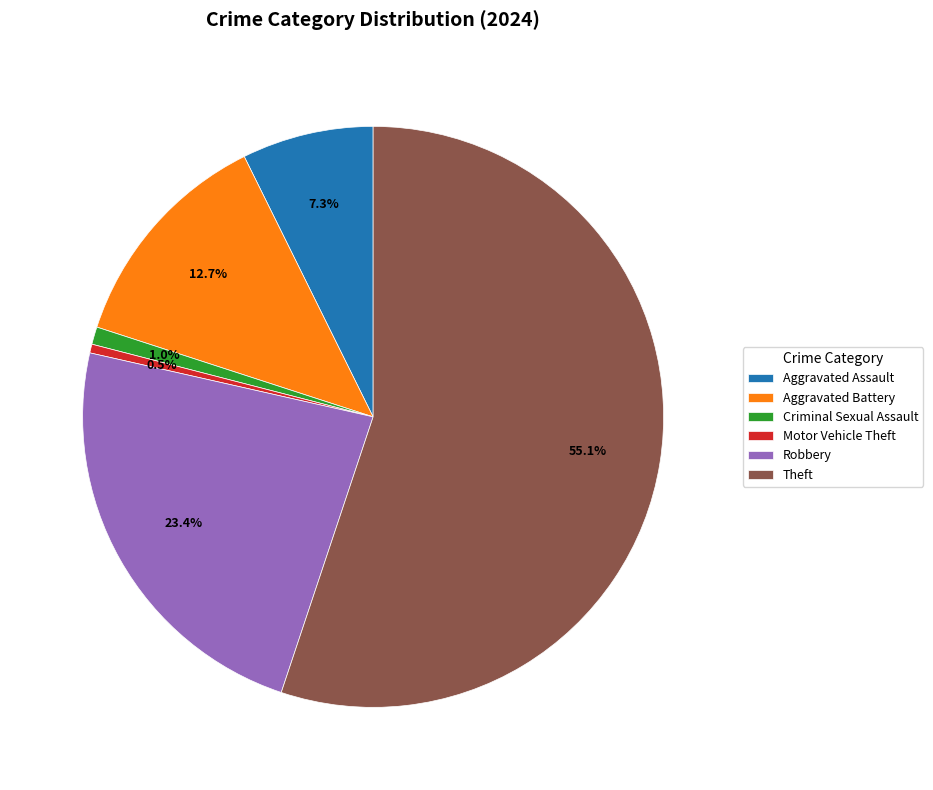

Count the number of slices in the pie.

6